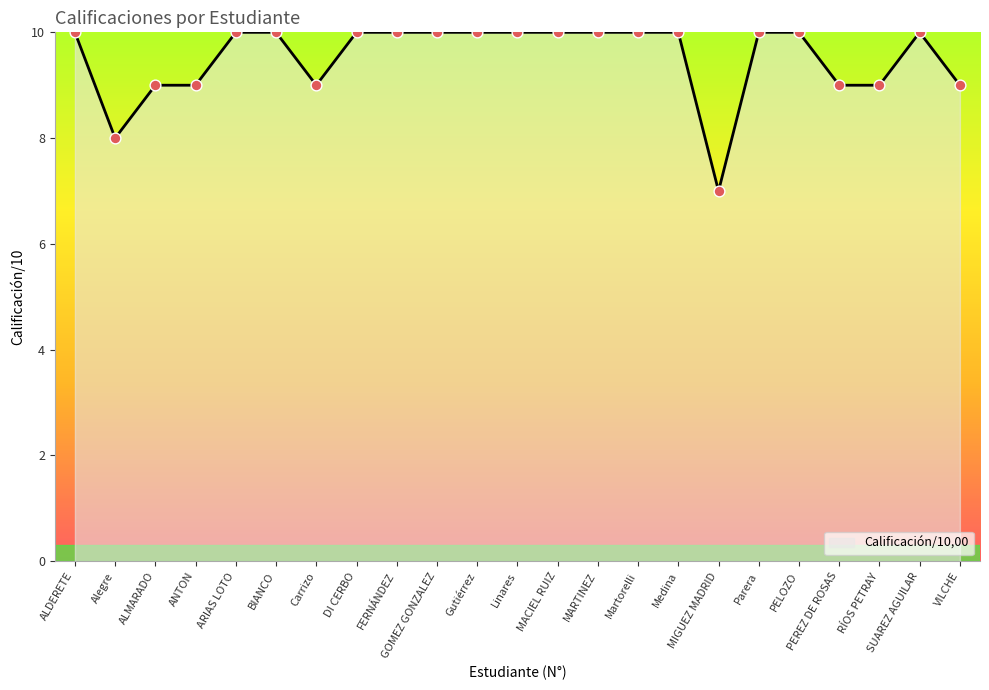

Between PEREZ DE ROSAS and ARIAS LOTO, which is larger?

ARIAS LOTO